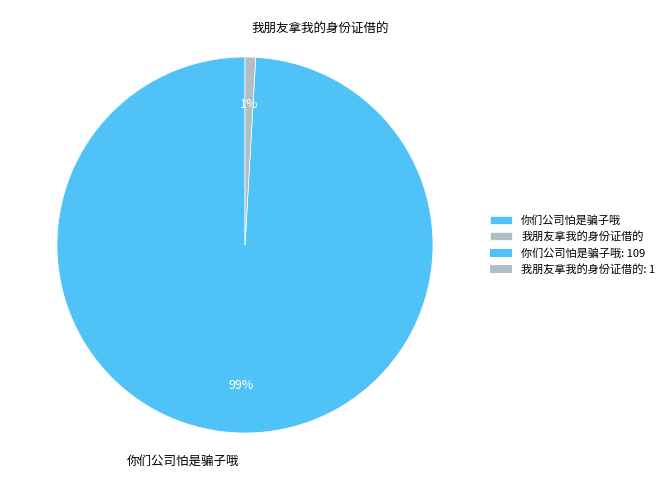

Which slice is the largest?

你们公司怕是骗子哦